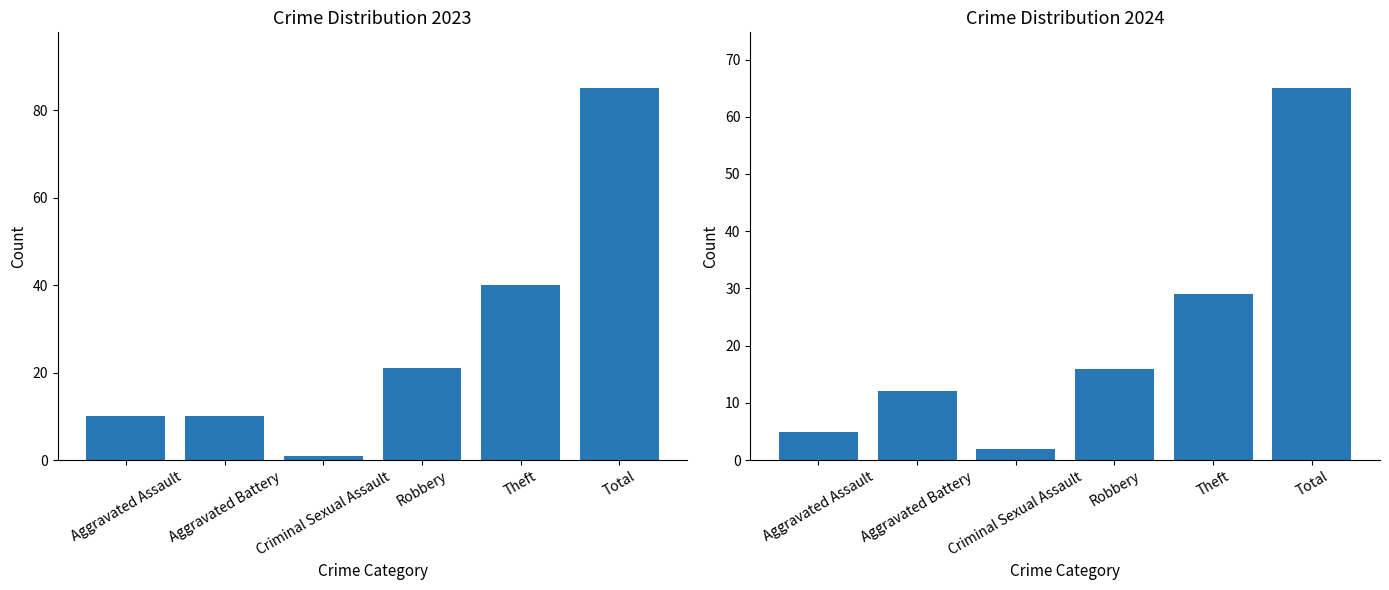

What is the sum of all 2024 values?

129